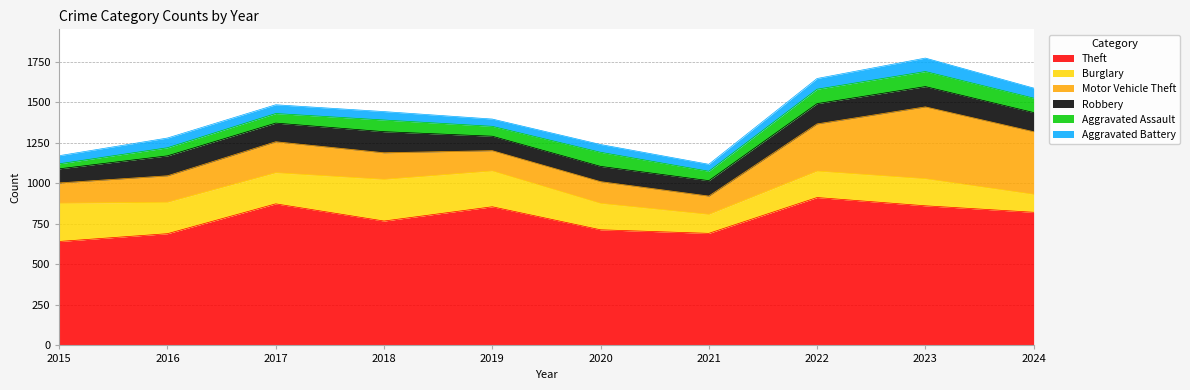

At which category does Burglary reach its first local peak?

2018